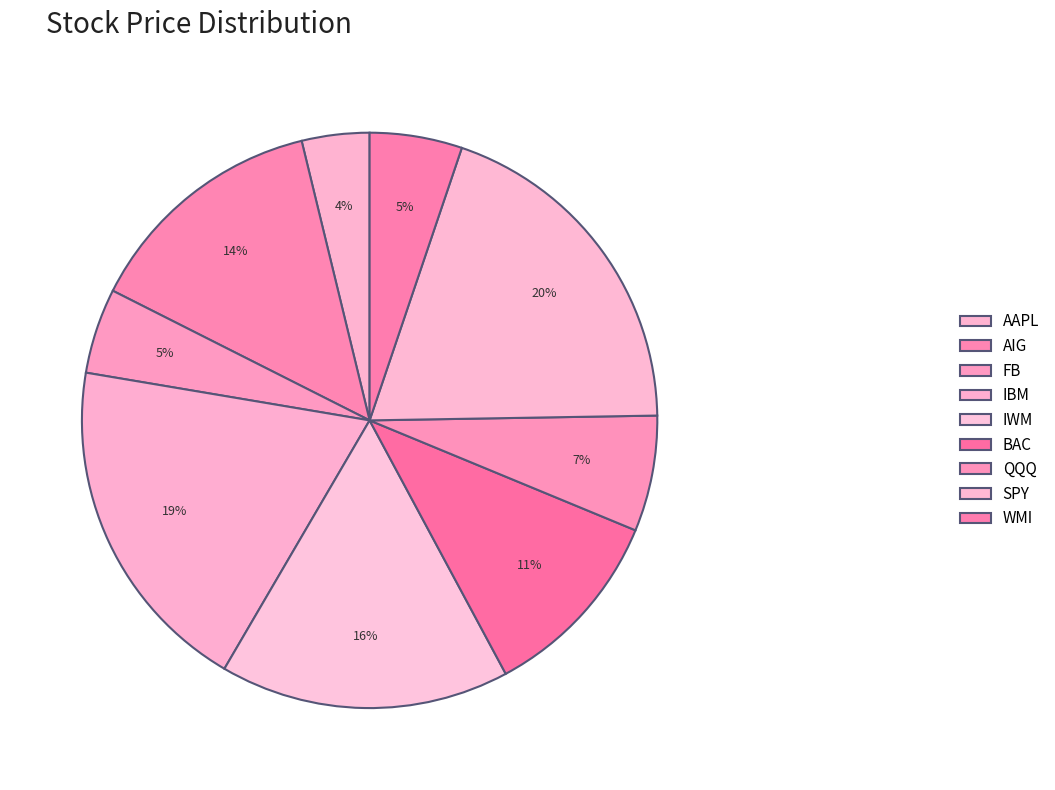

How many segments does this pie chart have?

9